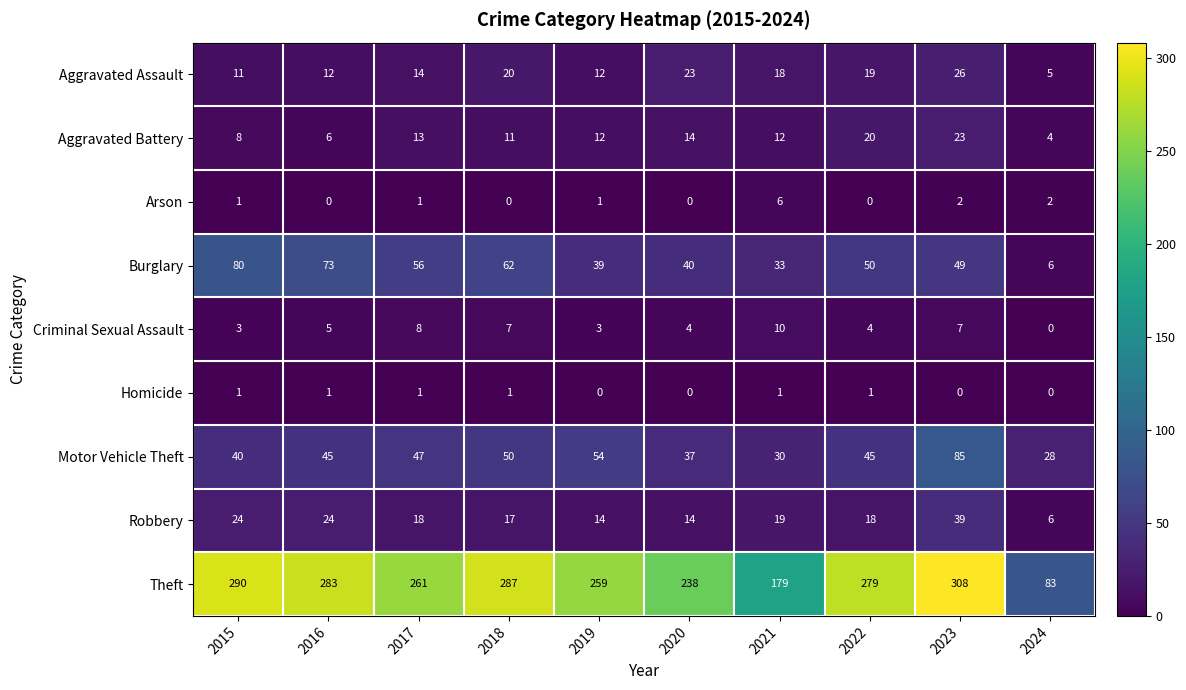

What is the spread (max minus min) of values at 2017?

260